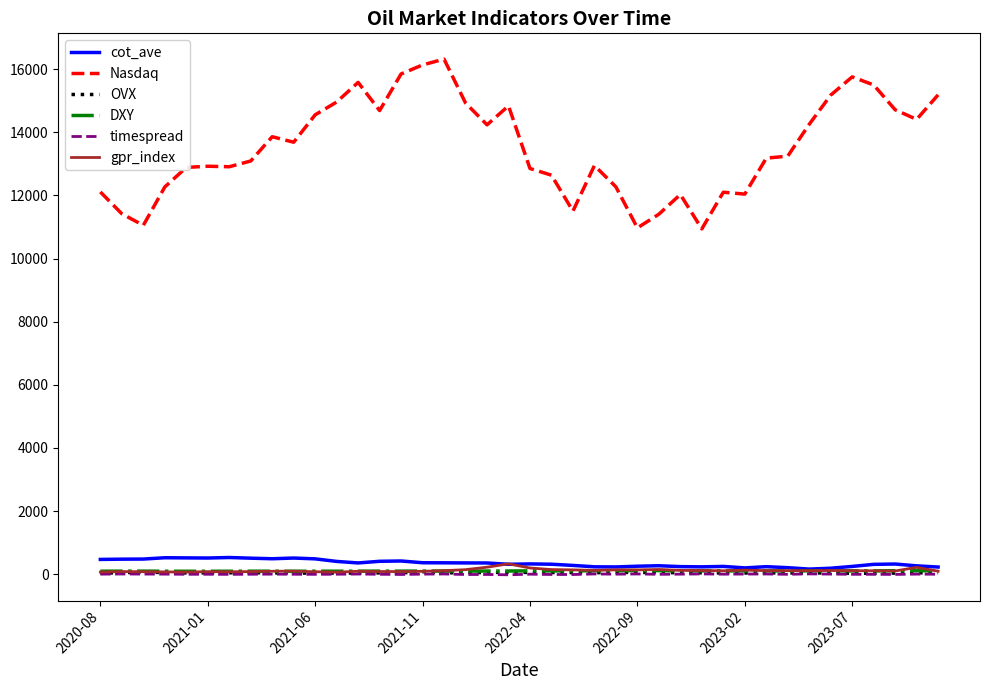

True or false: cot_ave and Nasdaq intersect in this chart.

False